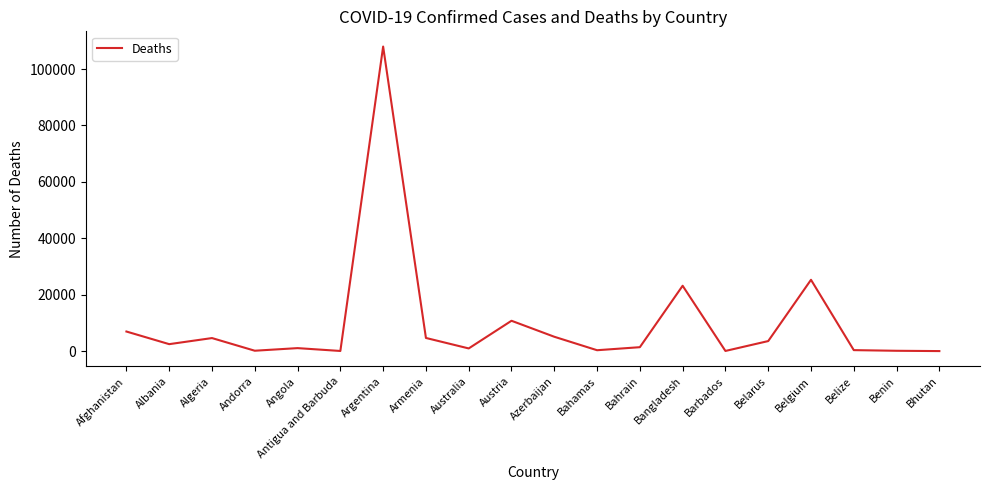

At which label does the data first exceed 2460?

Afghanistan